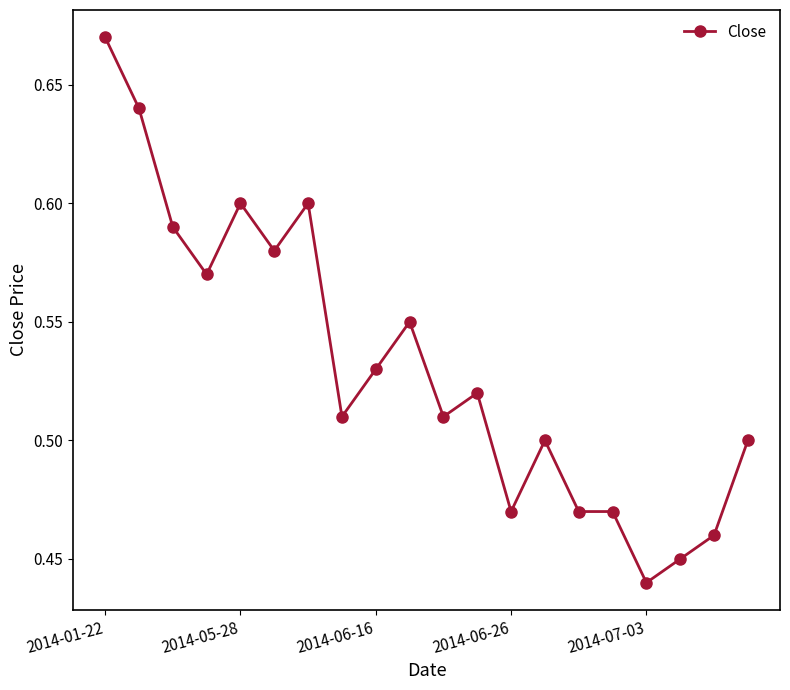

What is the sum of all values?

10.6